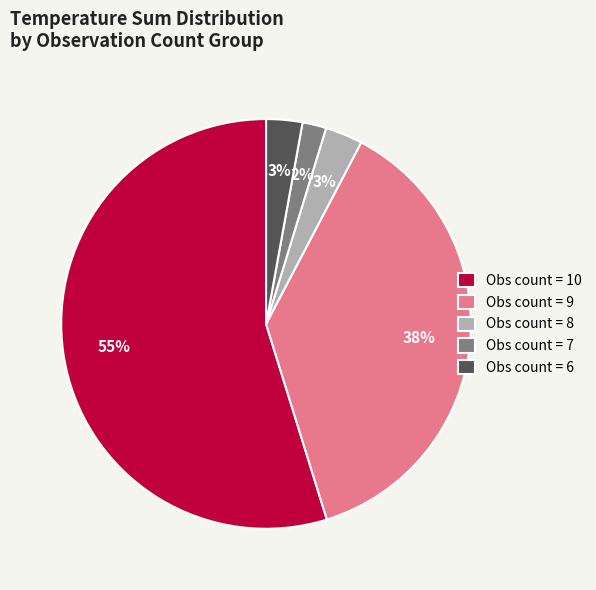

To the nearest percent, what portion does Obs count = 6 represent?

3%